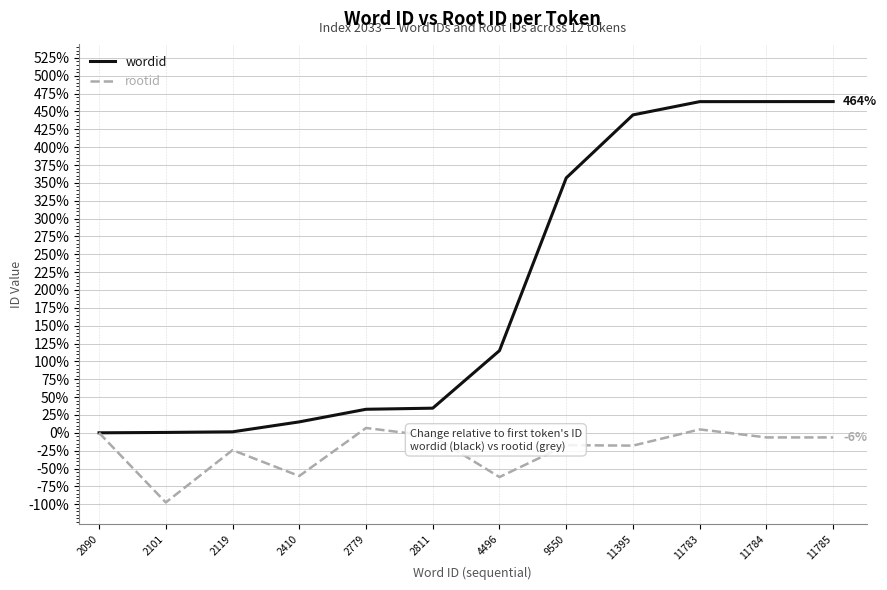

Does the chart have visible grid lines?

Yes